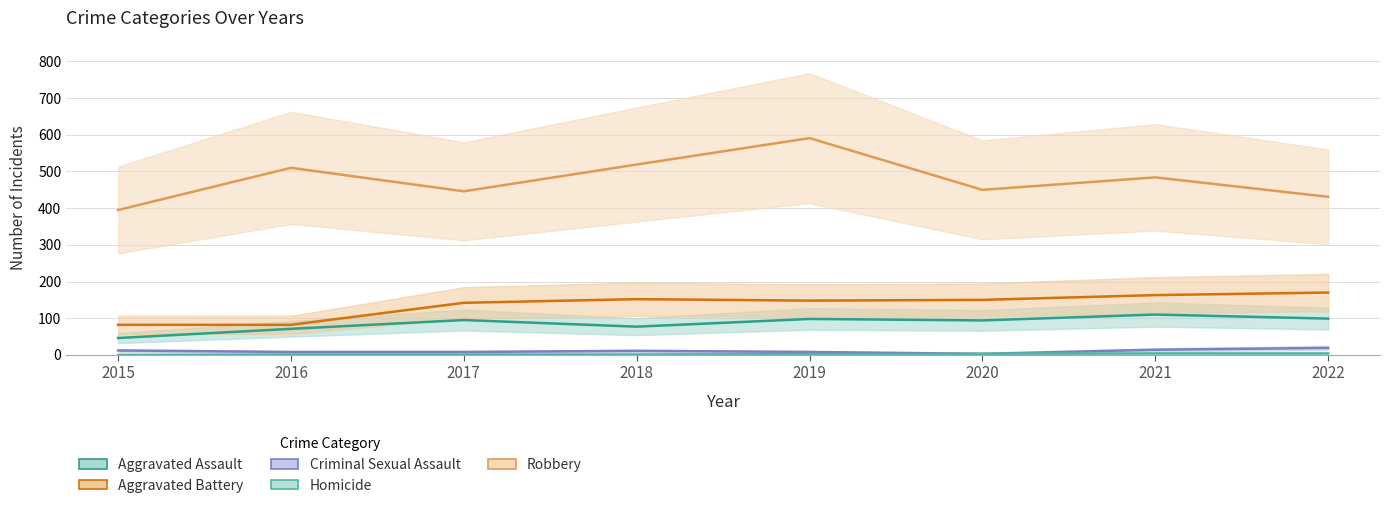

True or false: Aggravated Battery has a value of 37 at 2021.

False